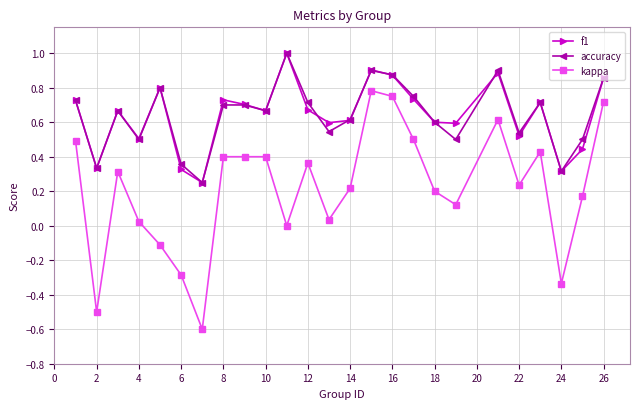

What is the maximum value shown in the chart?

1.0